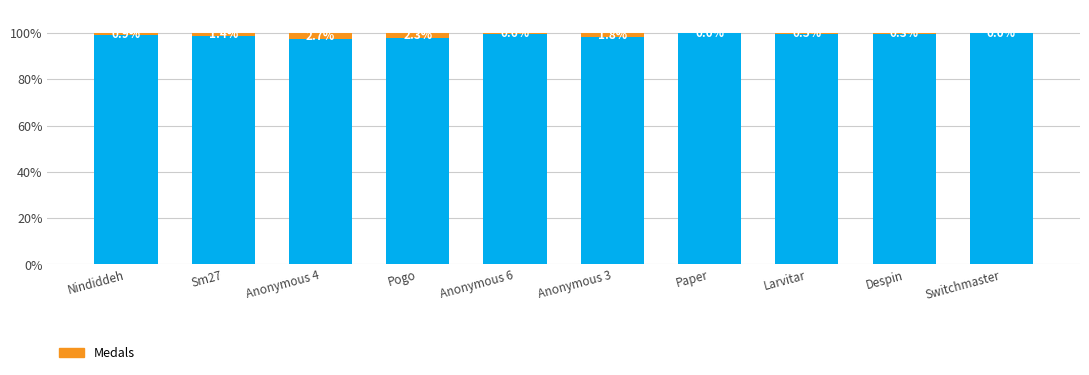

What is the total value across all series at Nindiddeh?

100.0